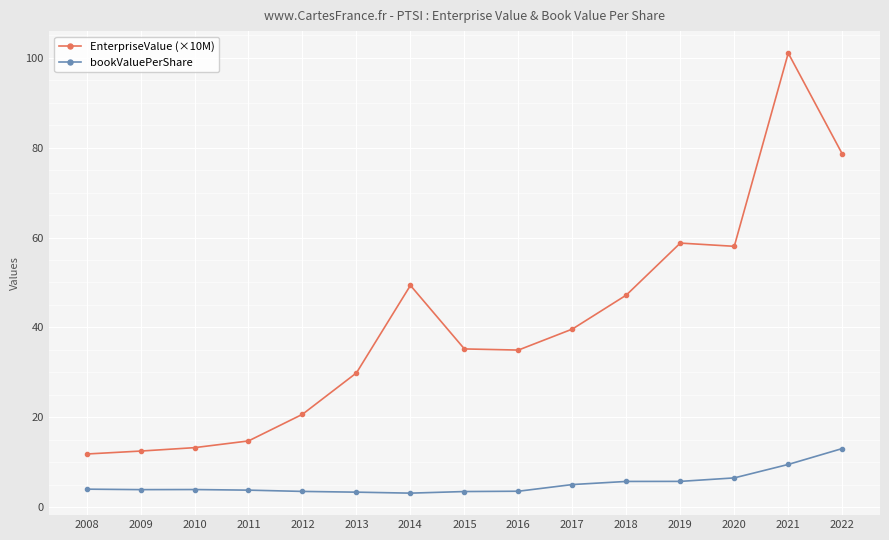

Is the value of bookValuePerShare at 2016 greater than the value of EnterpriseValue (×10M) at 2010?

No